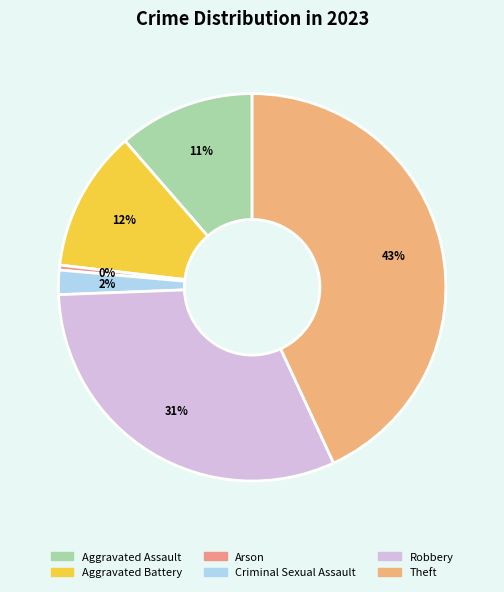

Count the number of slices in the pie.

6